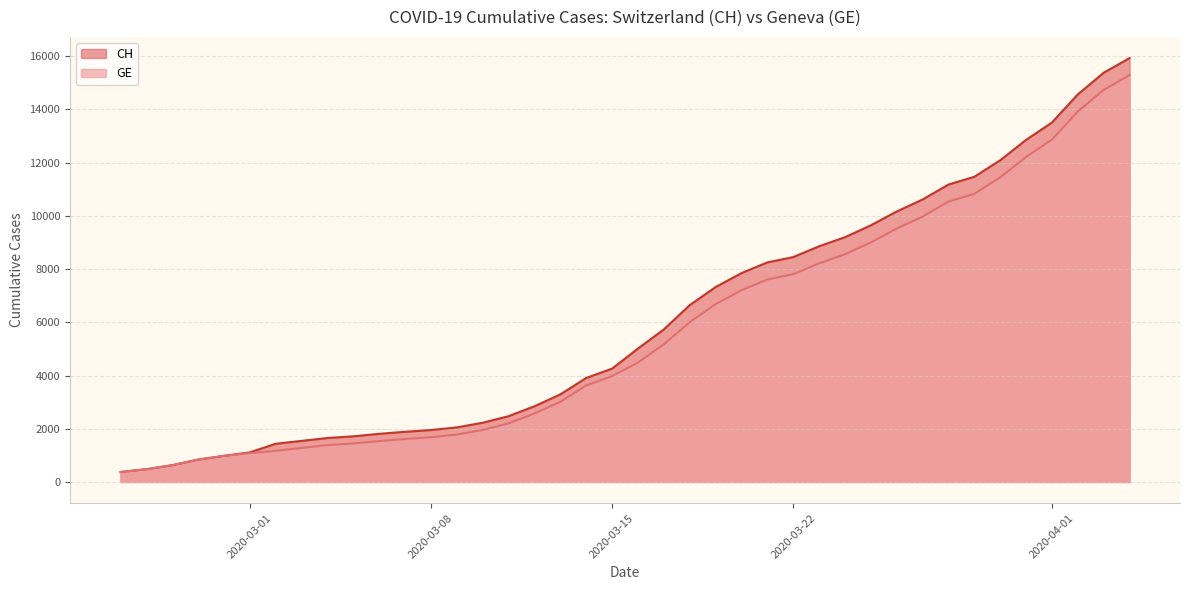

At which category does the chart reach its peak across all series?

2020-04-04